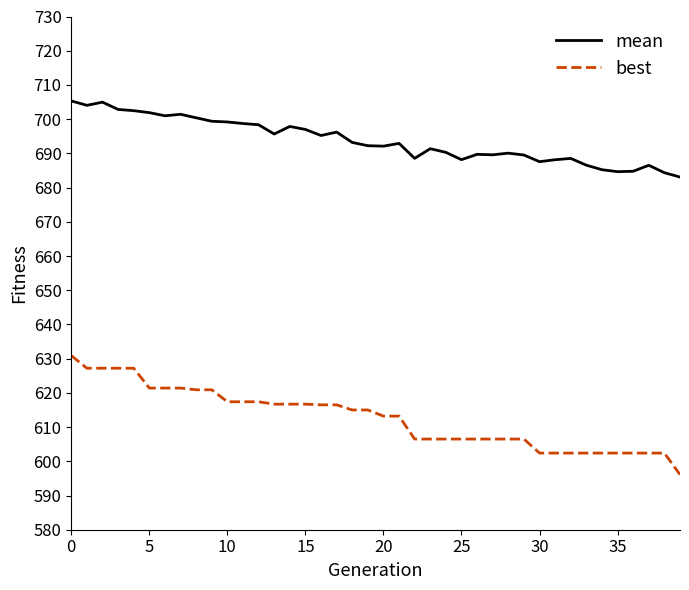

What is the difference between the maximum and minimum values in the best series?

34.8